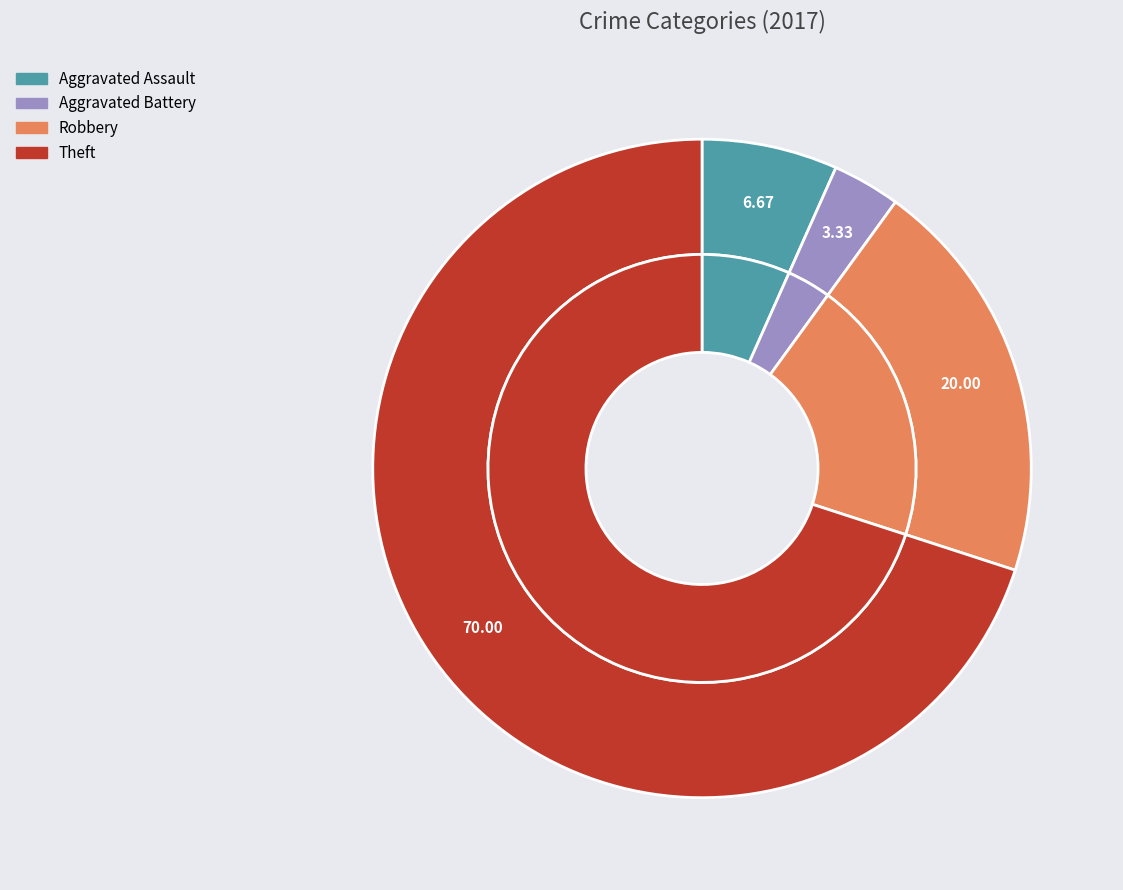

To the nearest percent, what is the combined percentage of Aggravated Assault and Aggravated Battery?

10%